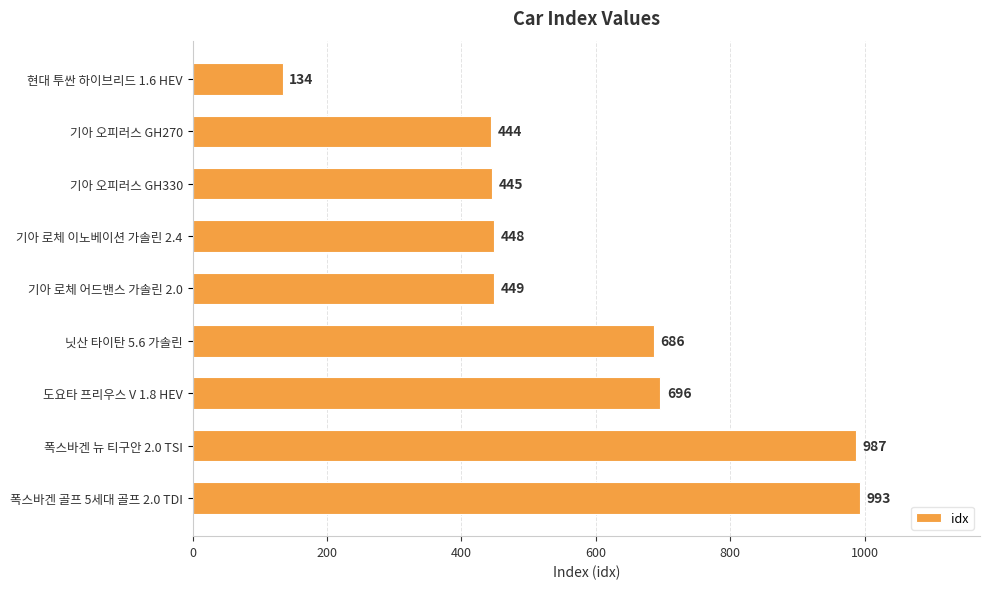

Reading bottom to top, list all the values displayed in this chart.

993	987	696	686	449	448	445	444	134